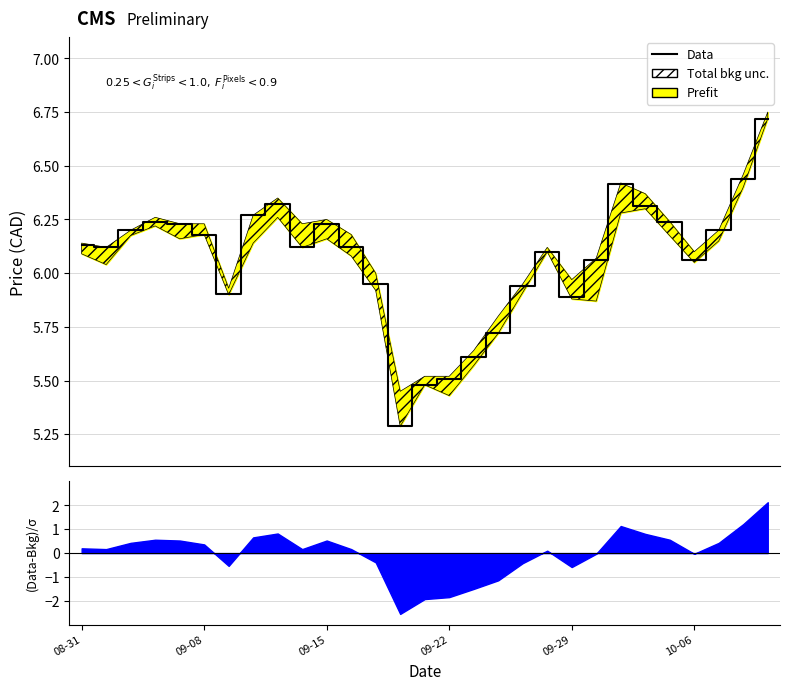

Count the number of values greater than 6.

20